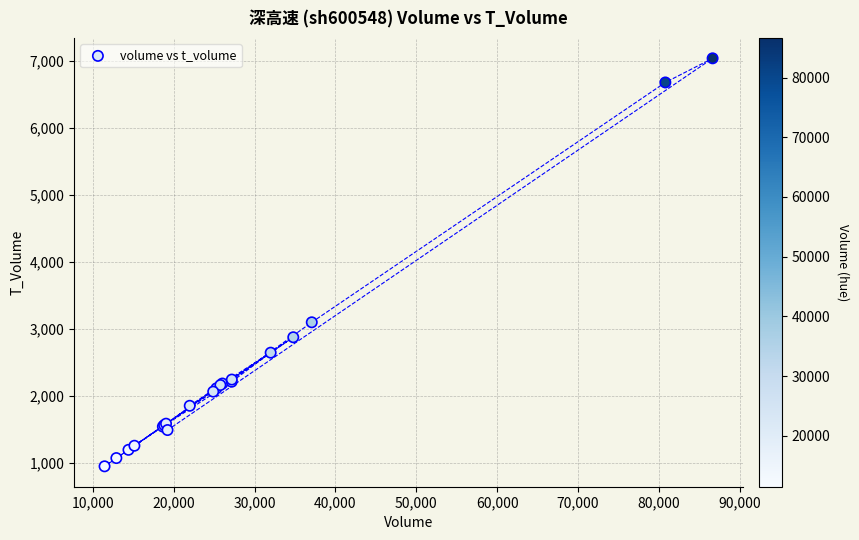

What Y value in the scatter plot is closest to 3995?

3101